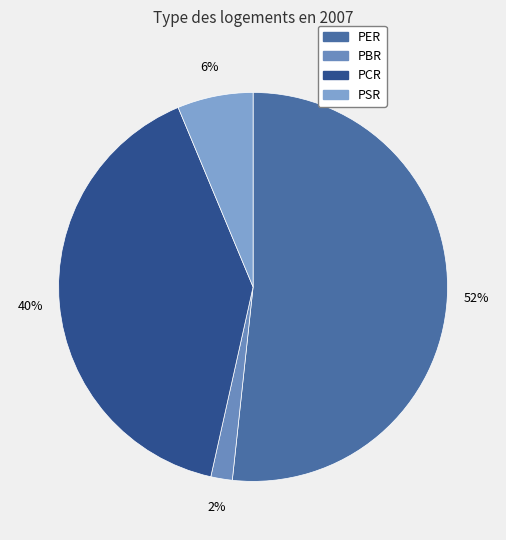

Is it true that PCR is 40% of the pie?

True